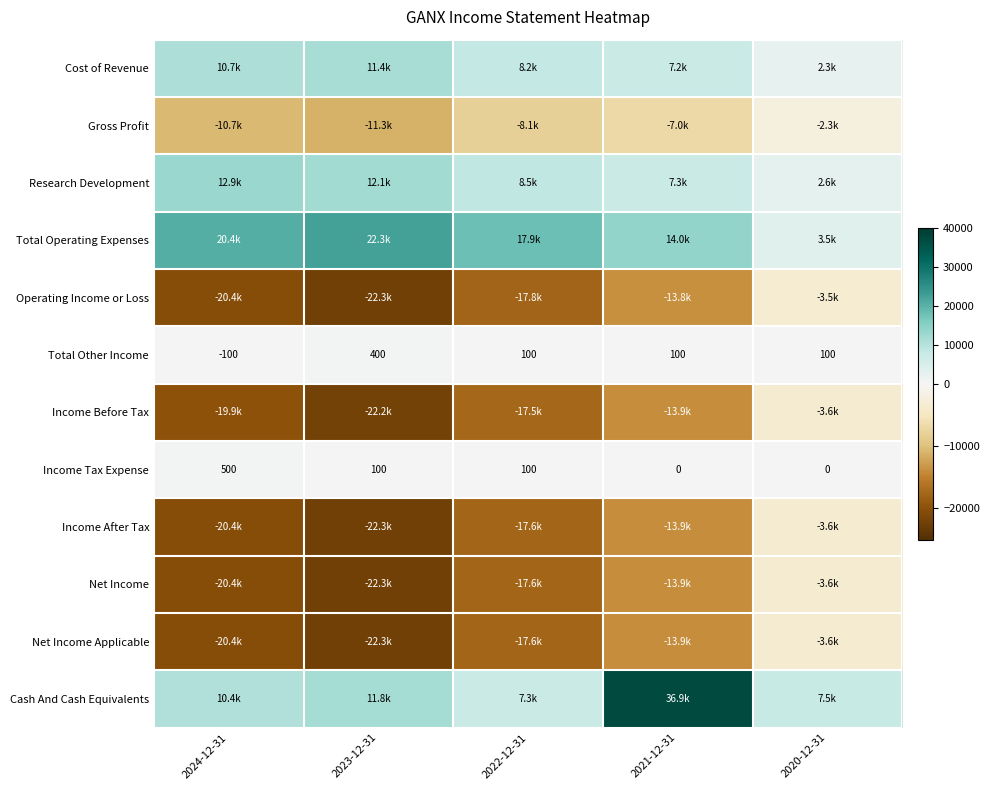

Which has a higher value, 2021-12-31 or 2023-12-31?

2023-12-31